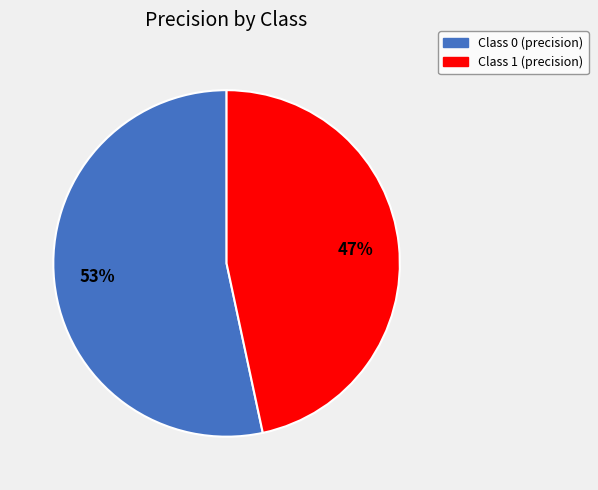

Is there any slice that represents more than half of the pie?

Yes